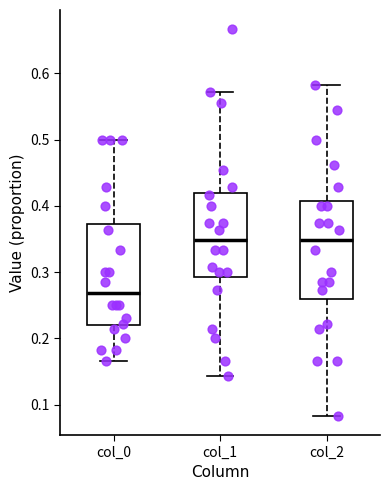

Reading left to right, transcribe this box plot: for each box, give where its median line is, the range the box spans, and where its two whiskers end, as read against the y-axis. The values are not printed on the chart, so give them approximately, as read against the axis.

col_0: median 0.27, box 0.22 to 0.37, whiskers 0.17 to 0.50
col_1: median 0.35, box 0.29 to 0.42, whiskers 0.14 to 0.57
col_2: median 0.35, box 0.26 to 0.41, whiskers 0.08 to 0.58